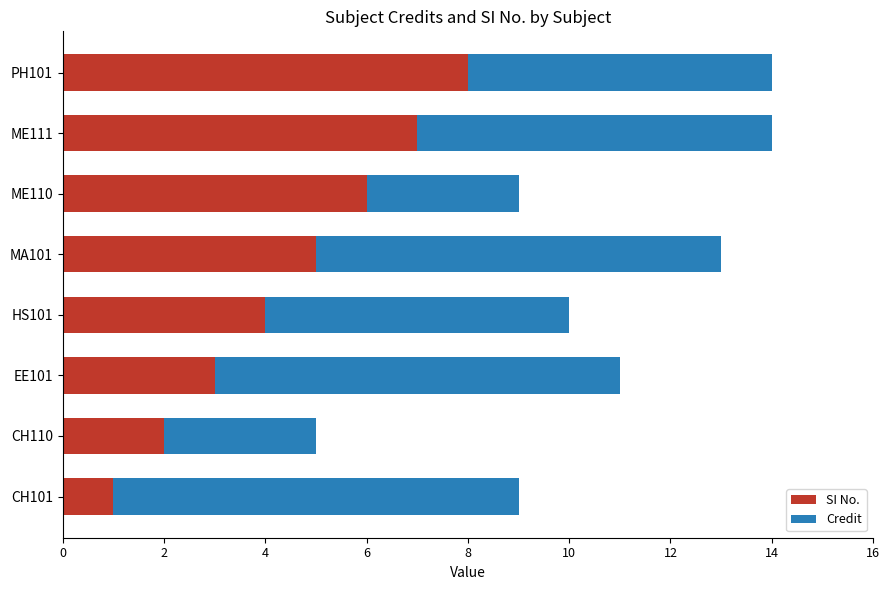

How many categories are shown in the chart?

8